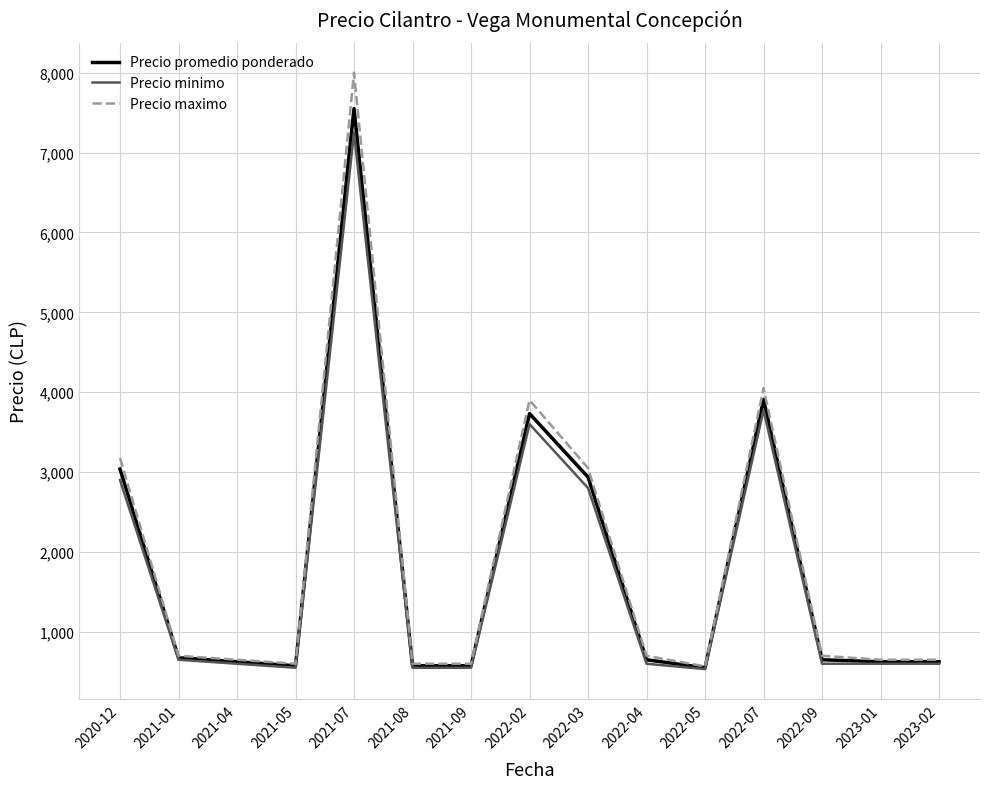

Which series has the widest spread of values?

Precio maximo